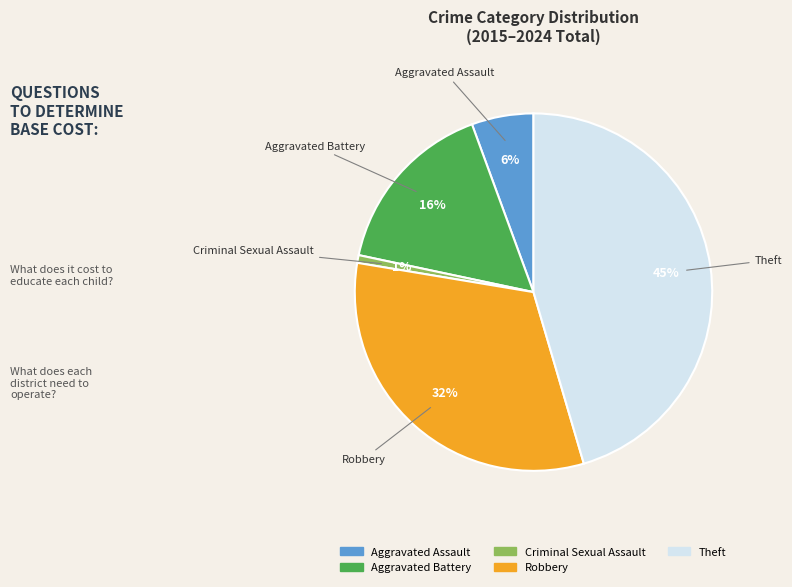

To the nearest percent, what is the difference between the Criminal Sexual Assault and Robbery slice percentages?

31%